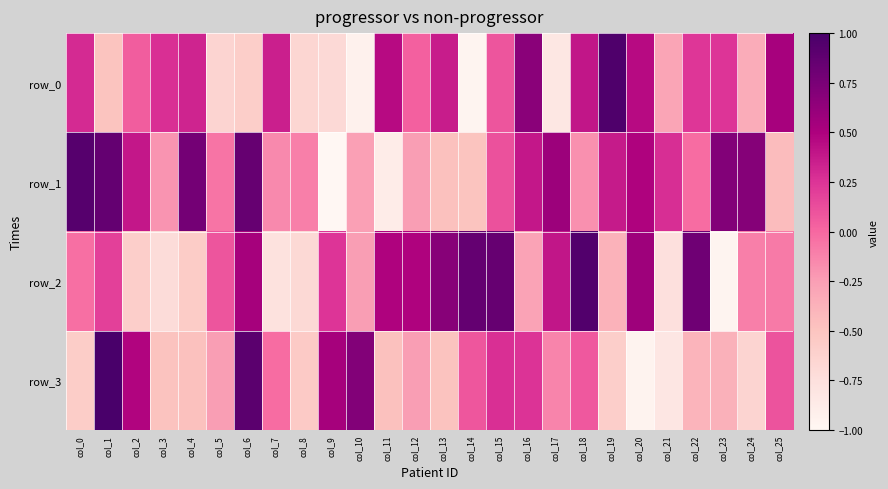

The value of row_3 at col_10 is 0.7. True or false?

True